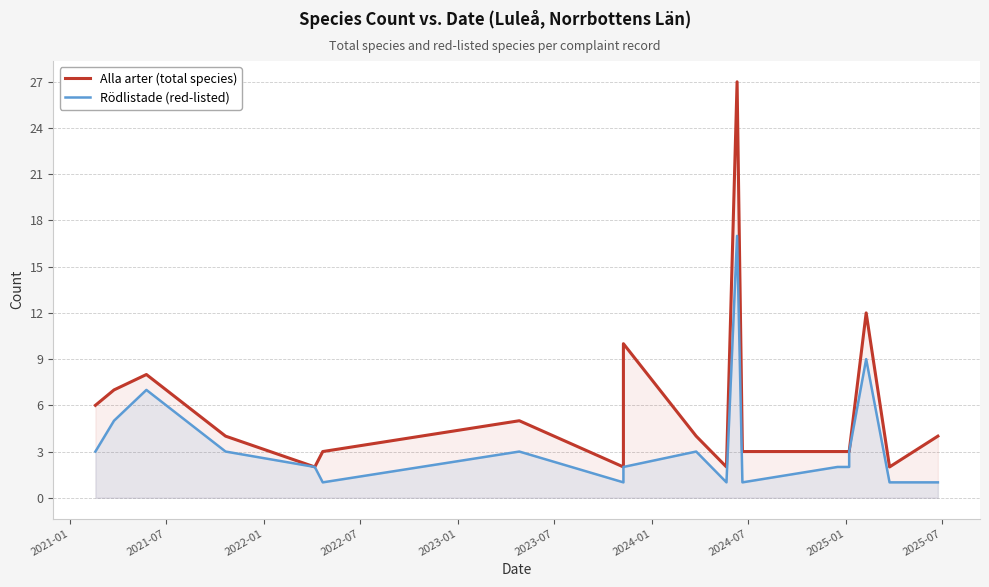

True or false: Rödlistade (red-listed) and Alla arter (total species) intersect in this chart.

False